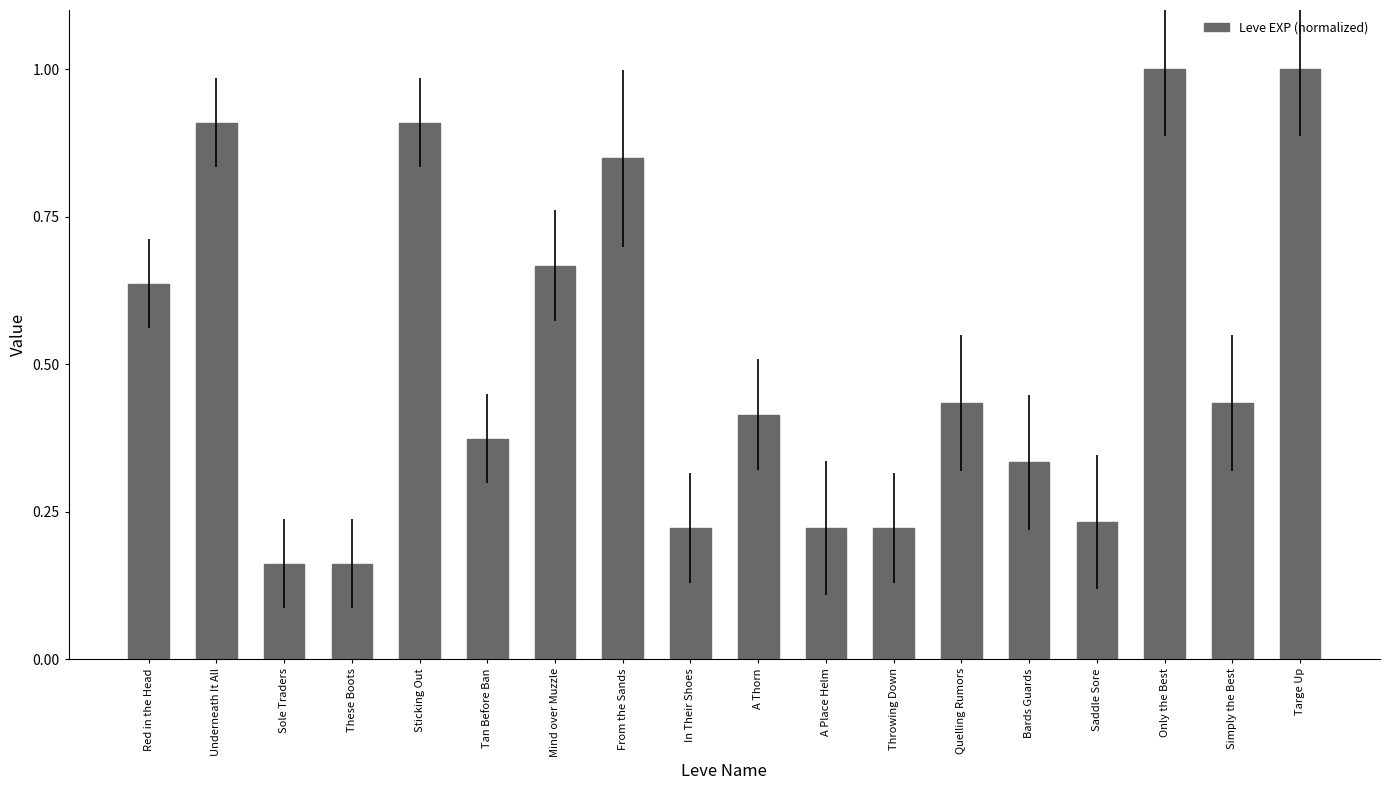

Are the bars horizontal?

No